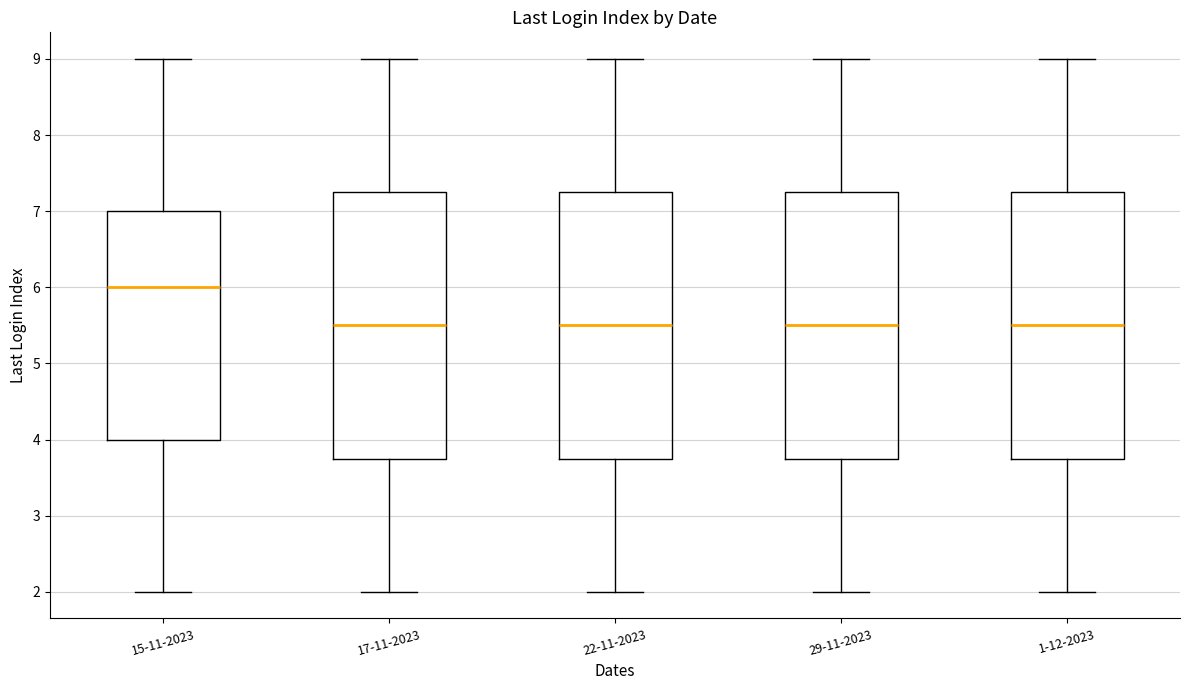

Reading left to right, read every box against the y-axis: the position of its median line, the range the box covers, and the ends of its whiskers. The values are not printed on the chart, so give them approximately, as read against the axis.

15-11-2023: median 6.0, box 4.0 to 7.0, whiskers 2.0 to 9.0
17-11-2023: median 5.5, box 3.8 to 7.3, whiskers 2.0 to 9.0
22-11-2023: median 5.5, box 3.8 to 7.3, whiskers 2.0 to 9.0
29-11-2023: median 5.5, box 3.8 to 7.3, whiskers 2.0 to 9.0
1-12-2023: median 5.5, box 3.8 to 7.3, whiskers 2.0 to 9.0